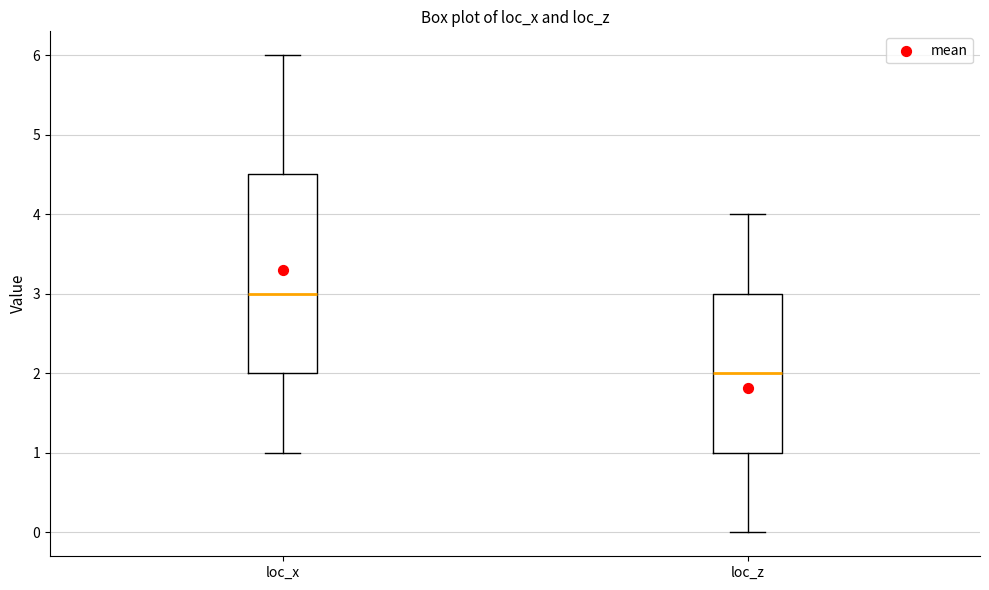

Where does the upper whisker of the box for loc_x end on the y-axis? The values are not printed on the chart, so give them approximately, as read against the axis.

6.0